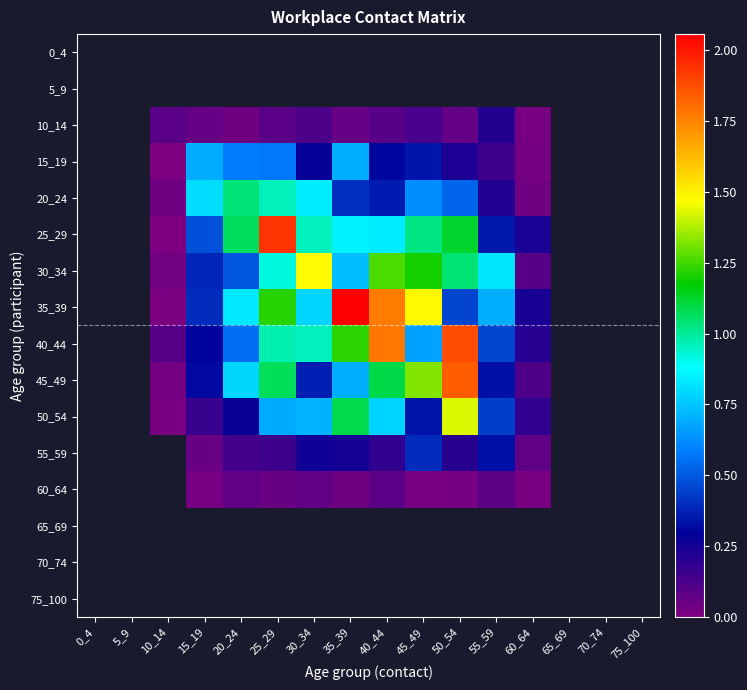

Count the number of categories in the chart.

16